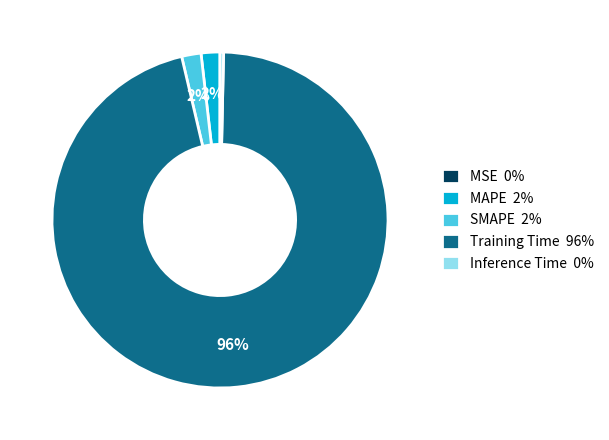

What is the largest slice in the pie chart?

Training Time